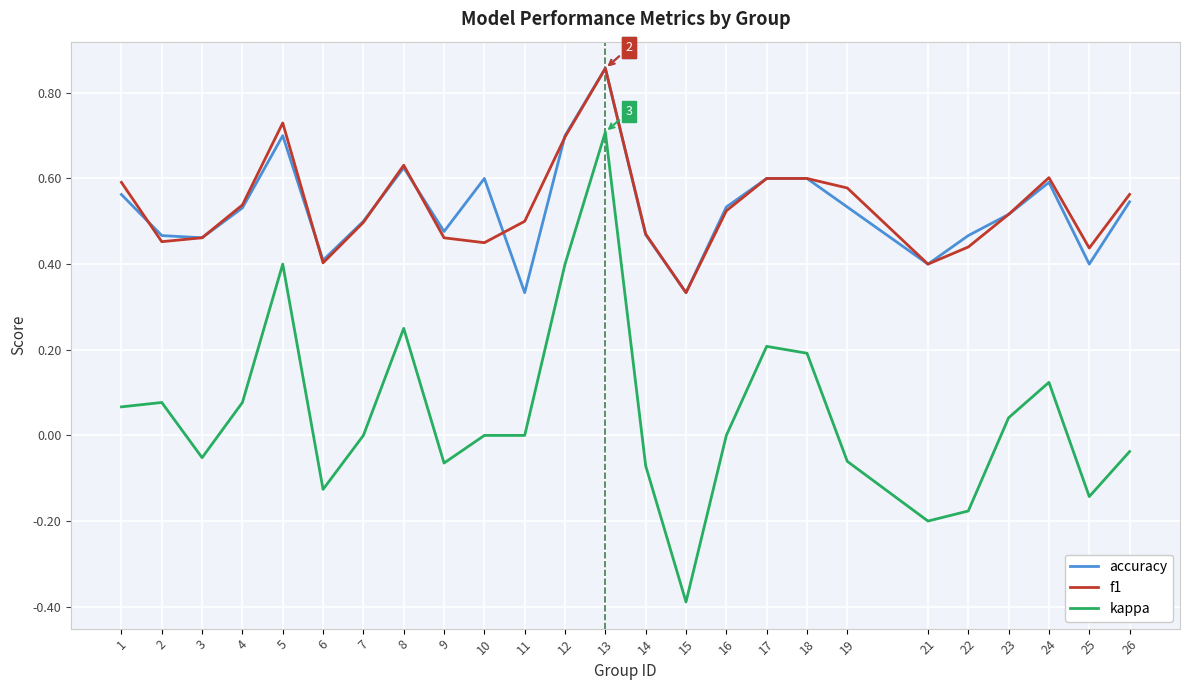

Is it true that f1 equals 0.6 at 25?

False